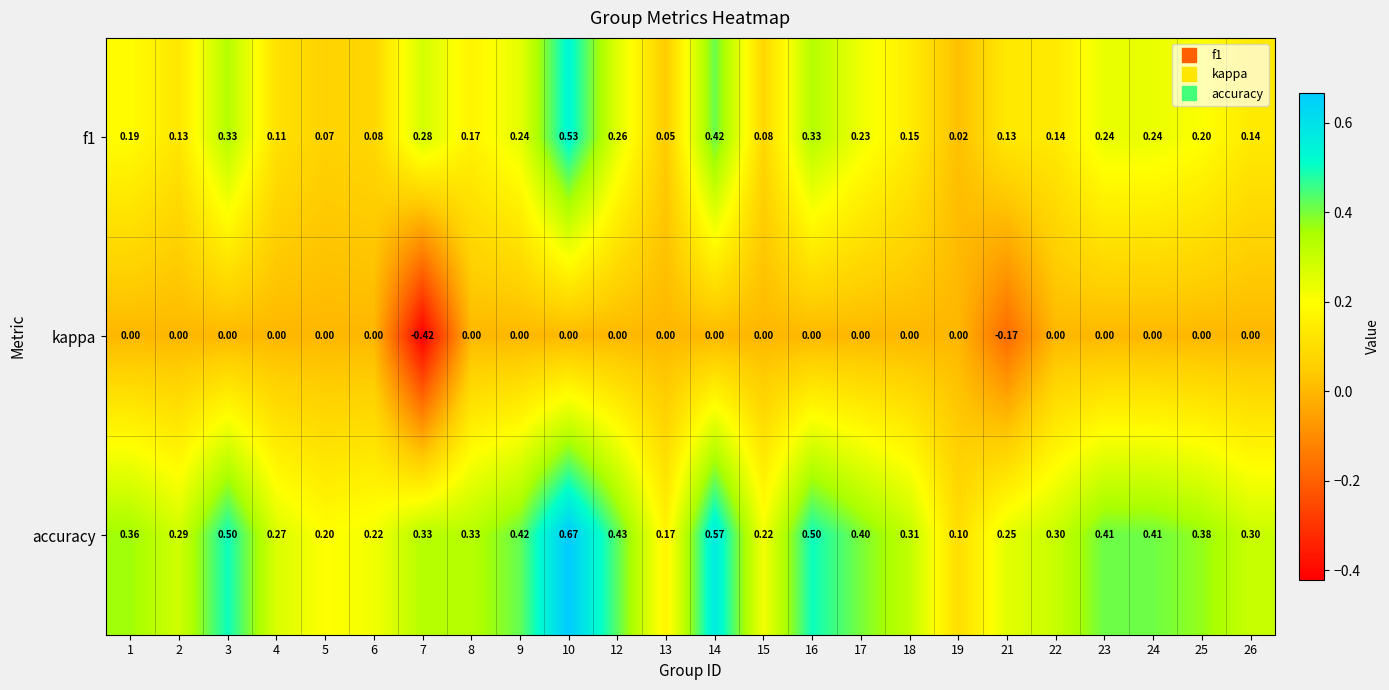

At how many categories does at least one series exceed 0?

24